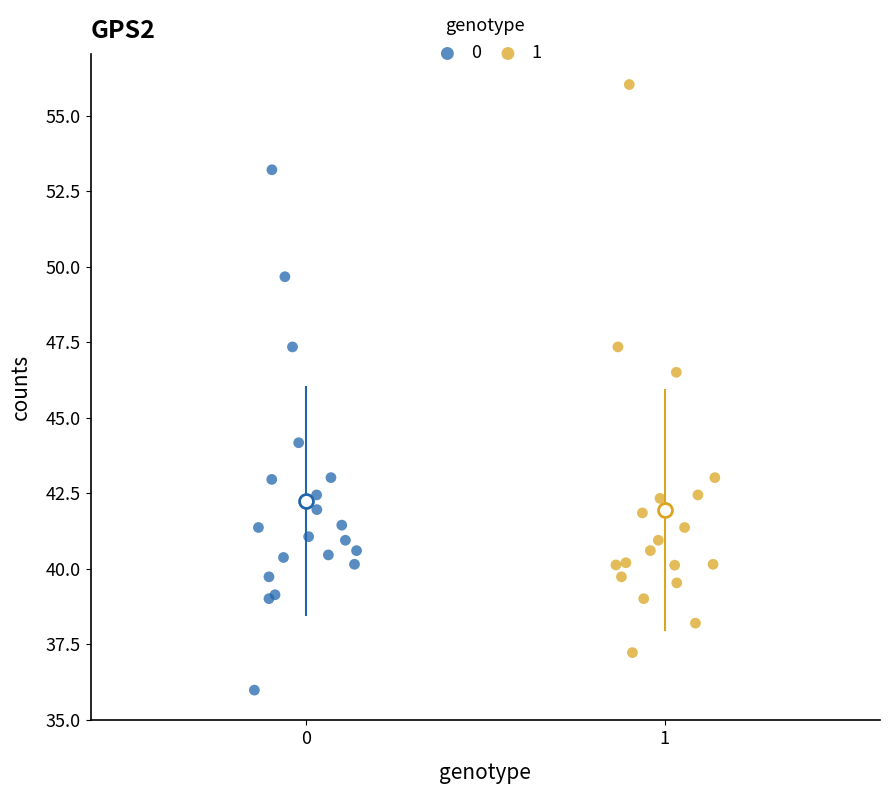

What are all the series names shown in the legend?

0, 1